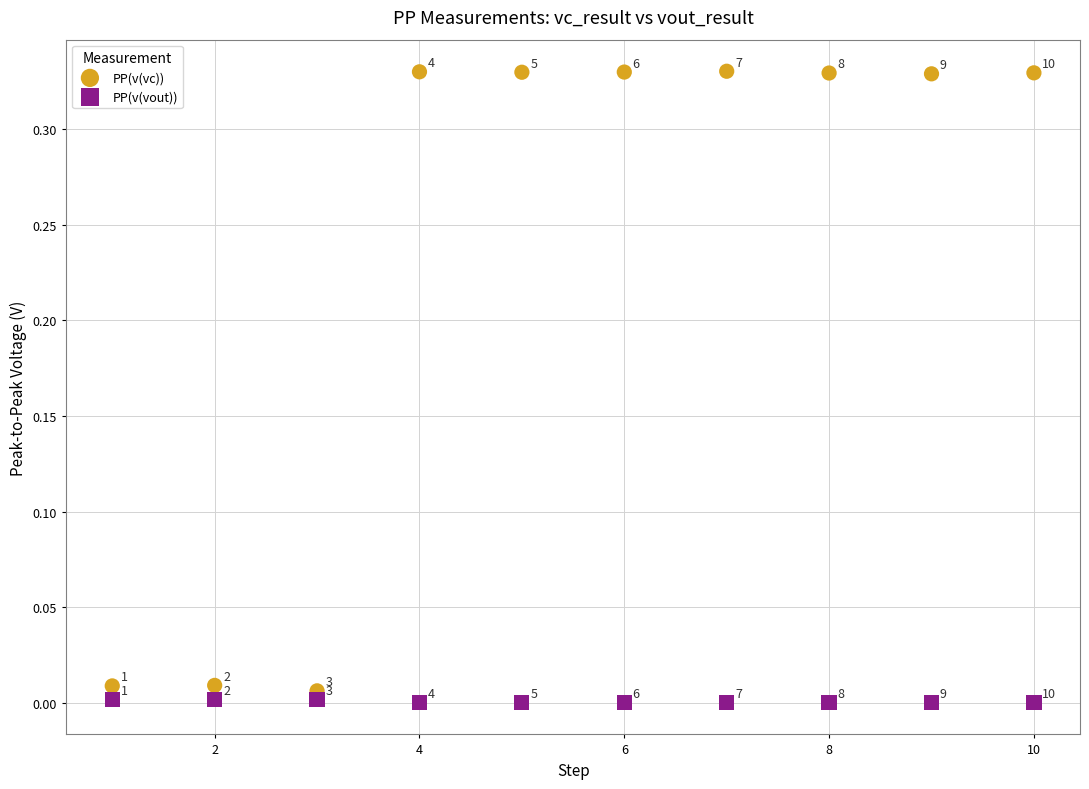

Across all data points, what is the range of X values (max minus min)?

9.0